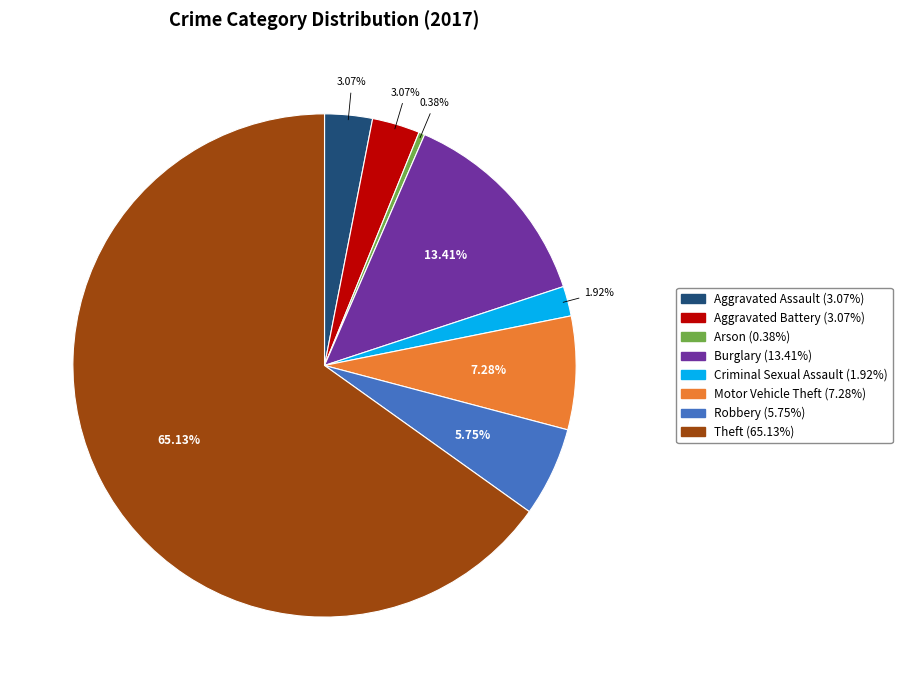

Which has a higher value, Burglary (13.41%) or Theft (65.13%)?

Theft (65.13%)